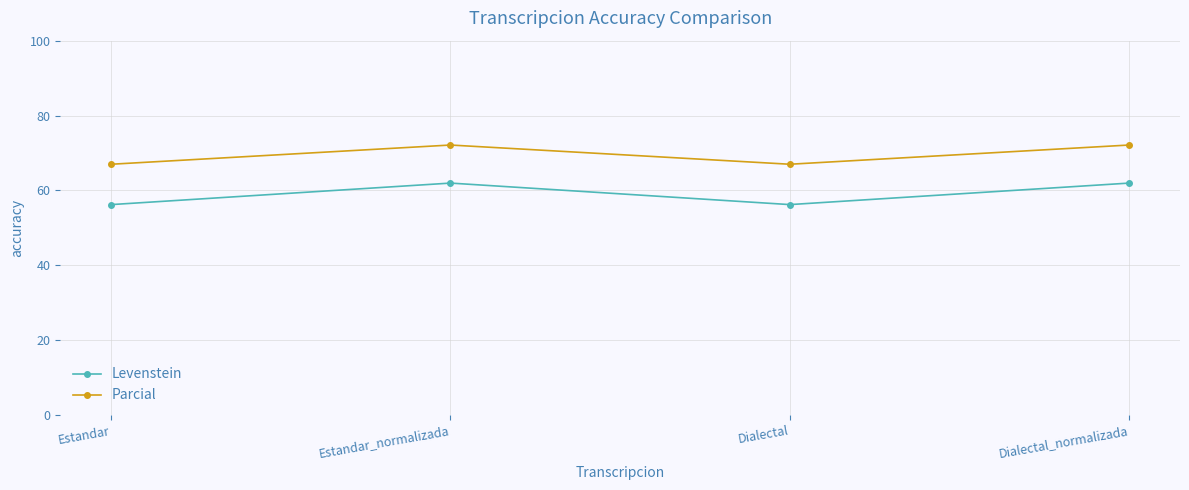

What position from the left is Estandar?

1